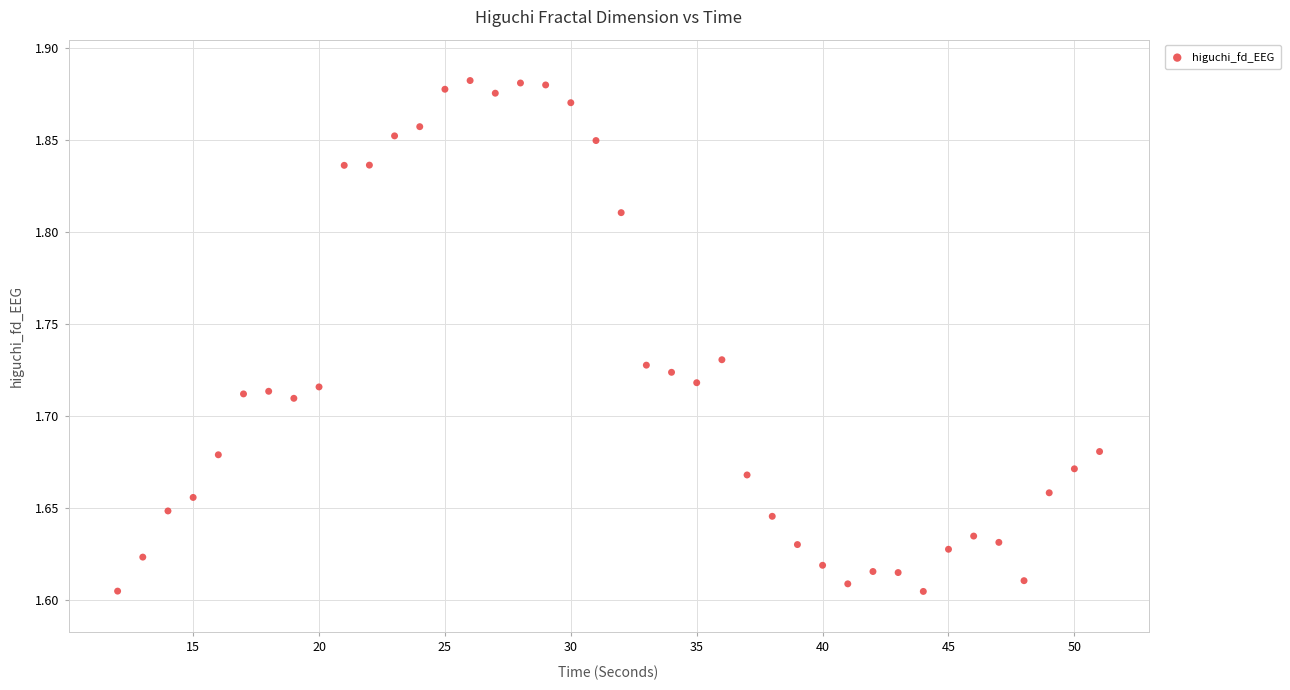

What is the range of X values (max minus min)?

39.0